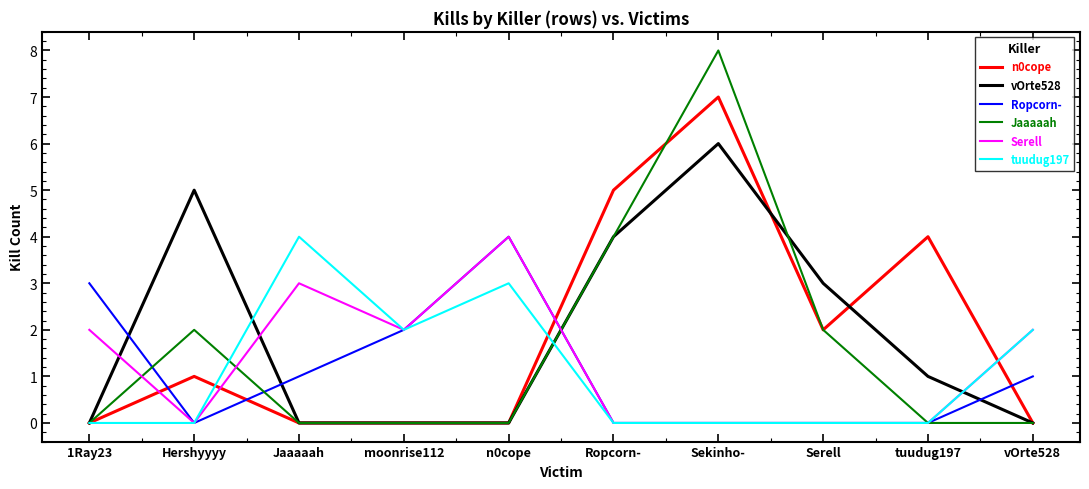

What position from the left is moonrise112?

4